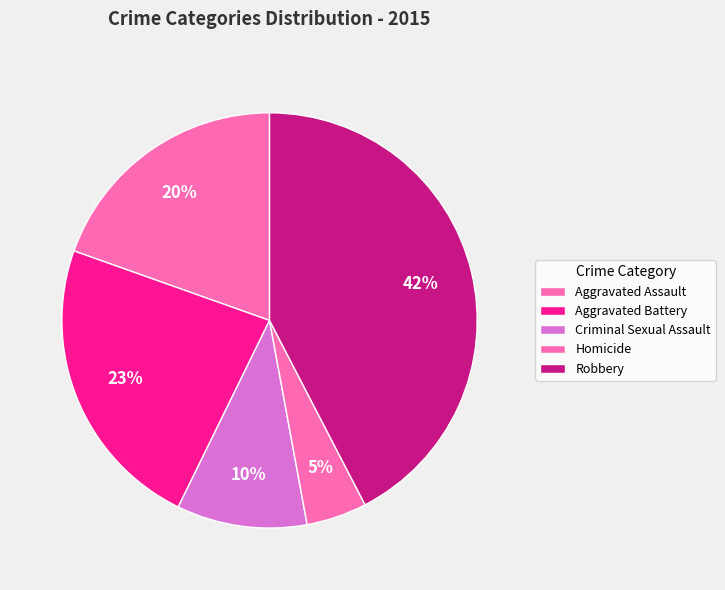

How many segments does this pie chart have?

5